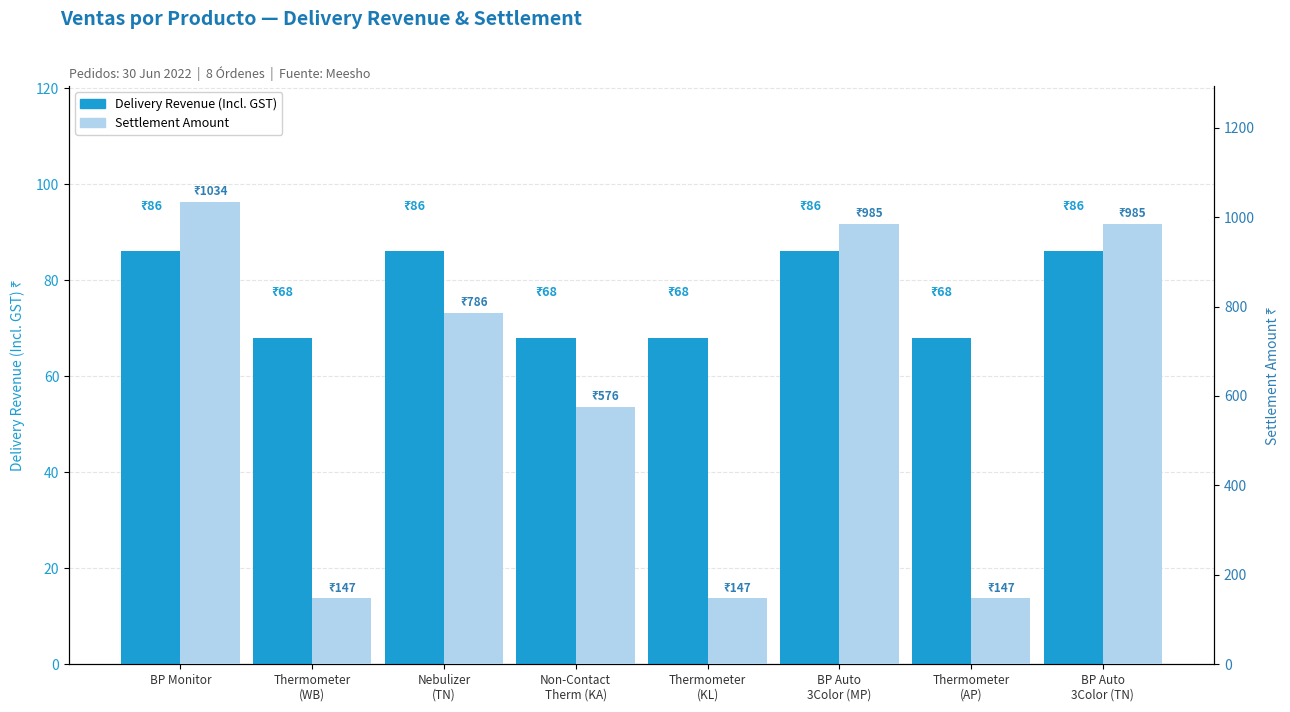

Reading right to left, list all the values displayed in this chart.

Delivery Revenue (Incl. GST): 86.0	68.0	86.0	68.0	68.0	86.0	68.0	86.0
Settlement Amount: 984.7	147.2	984.7	147.2	575.5	786.5	147.2	1034.3